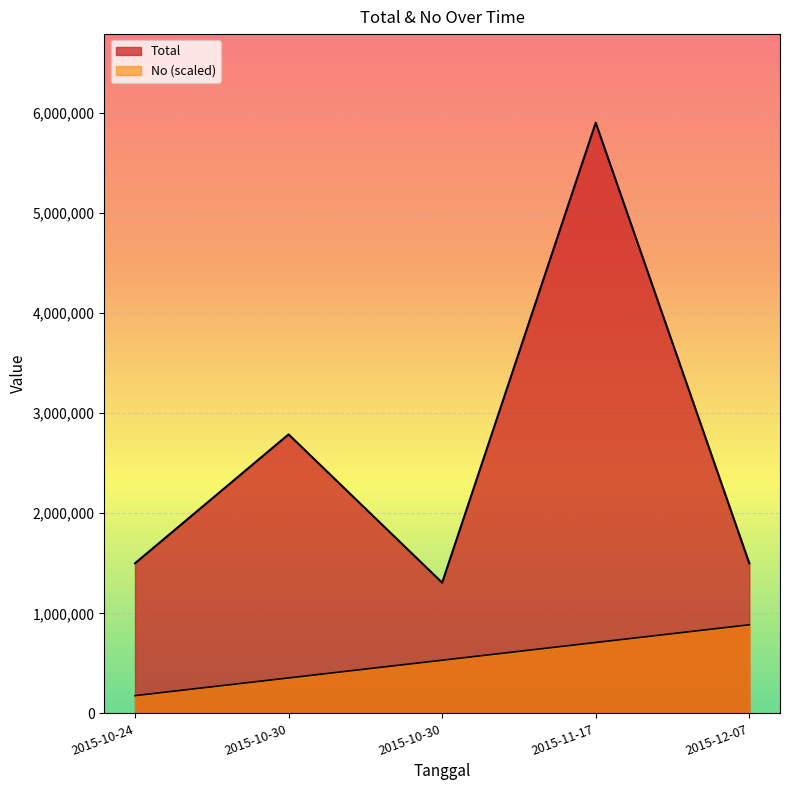

Does the chart display data point markers on the line(s)?

No